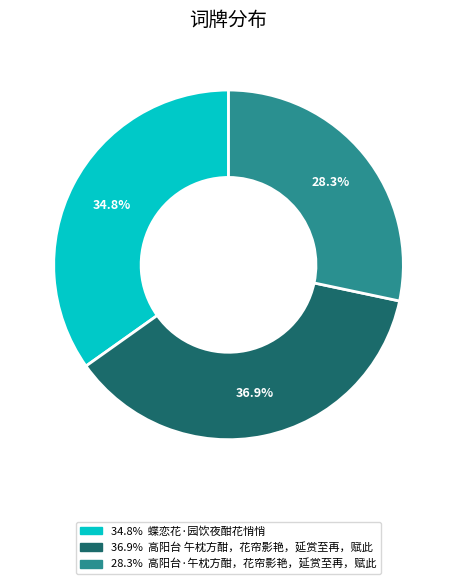

Is there a majority slice in this chart?

No